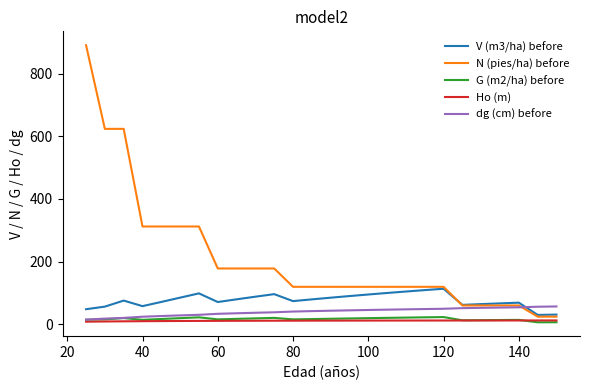

At how many categories does at least one series exceed 662?

1